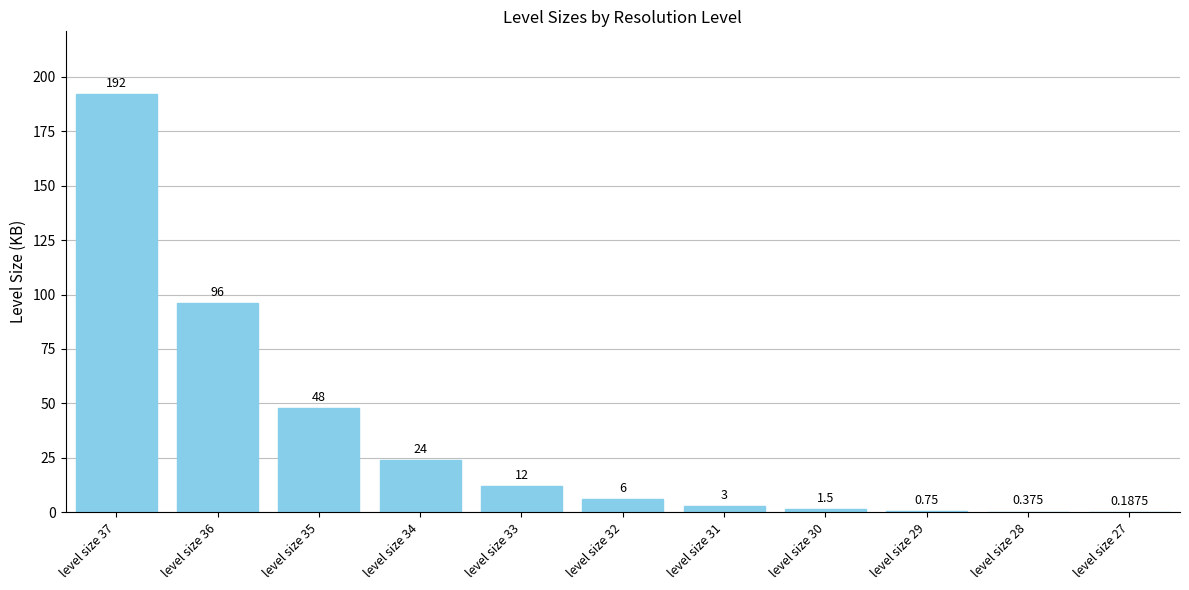

How many distinct data groups are displayed?

1